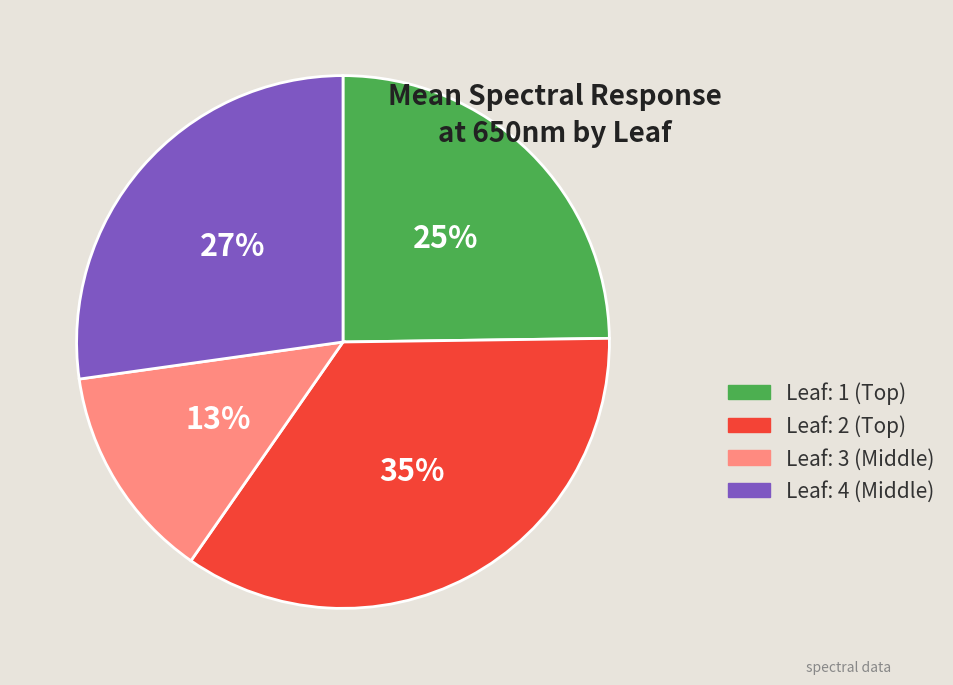

What is the largest slice in the pie chart?

Leaf: 2 (Top)